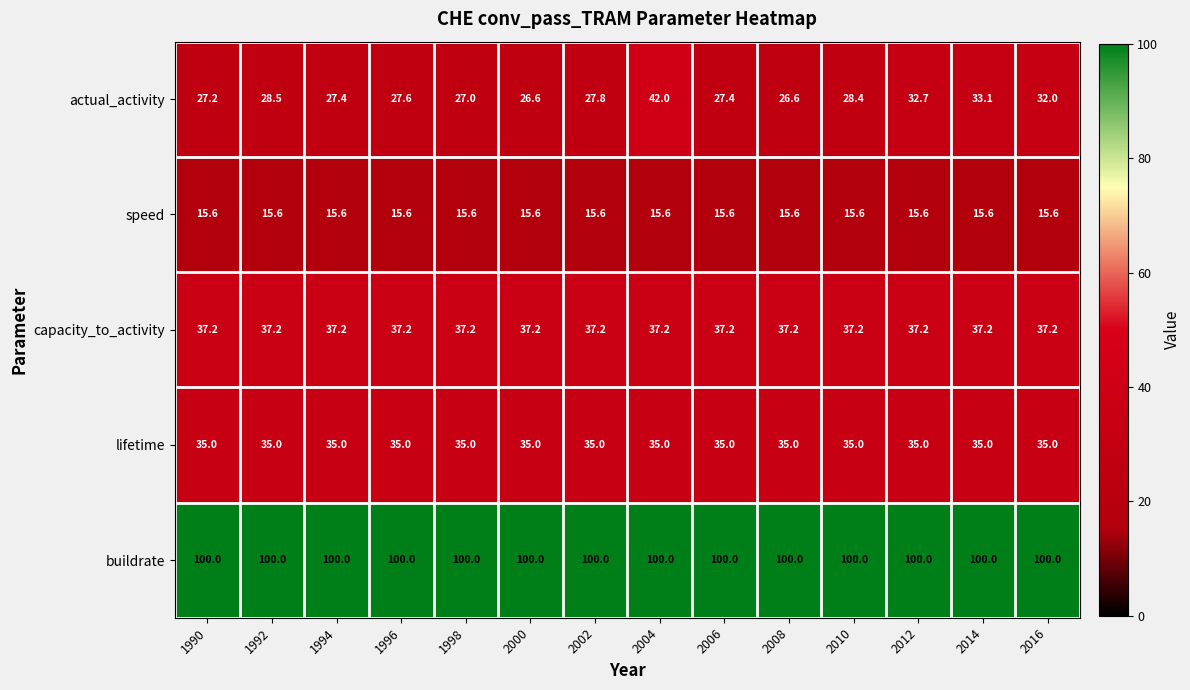

At 2012, list the series in order from smallest to largest.

speed, actual_activity, lifetime, capacity_to_activity, buildrate